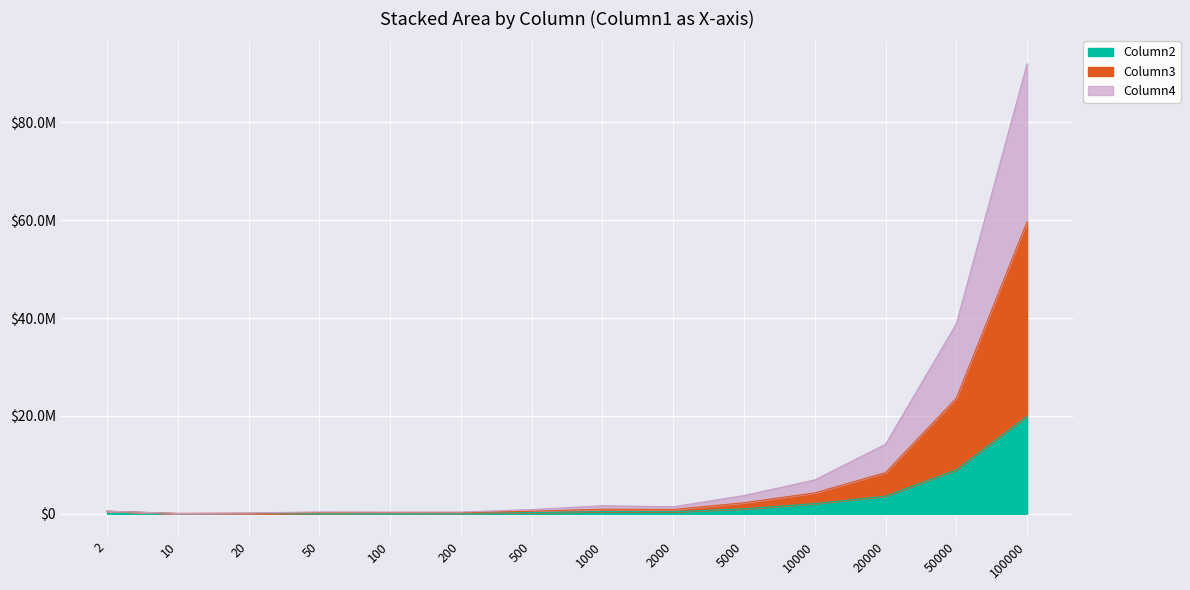

How many distinct data groups are displayed?

3